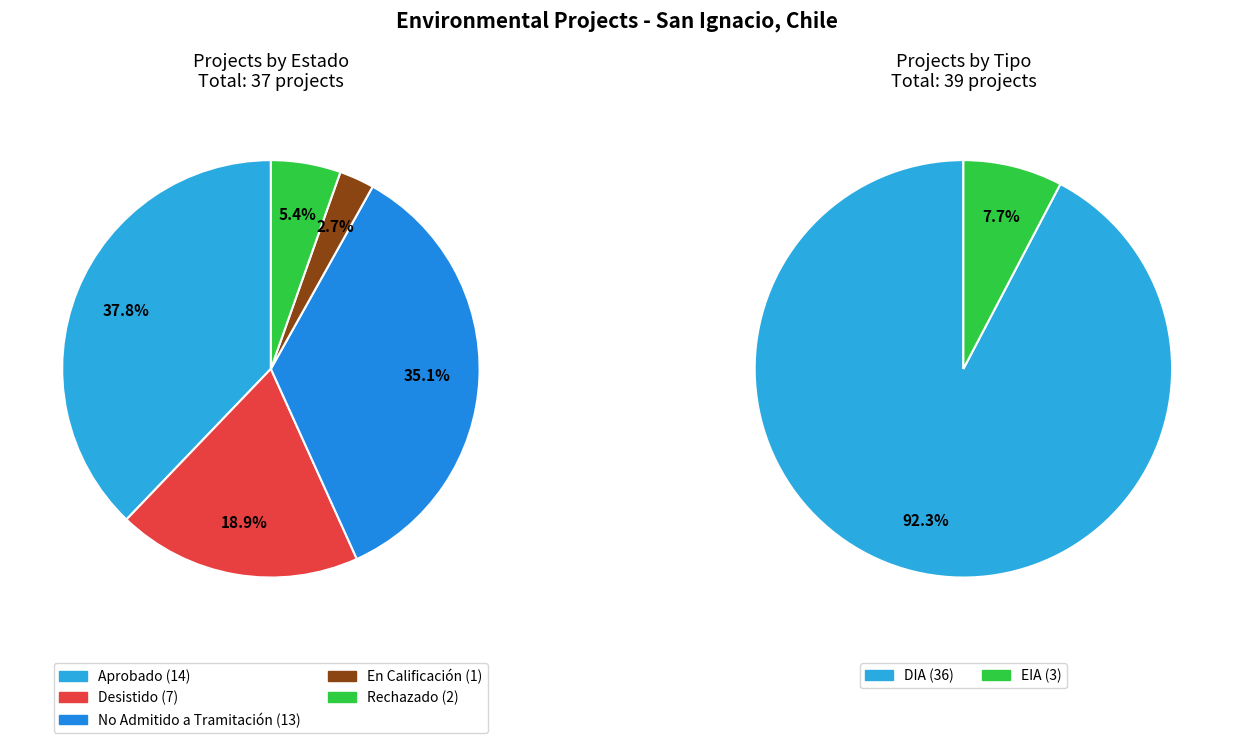

How many slices are in this pie chart?

7